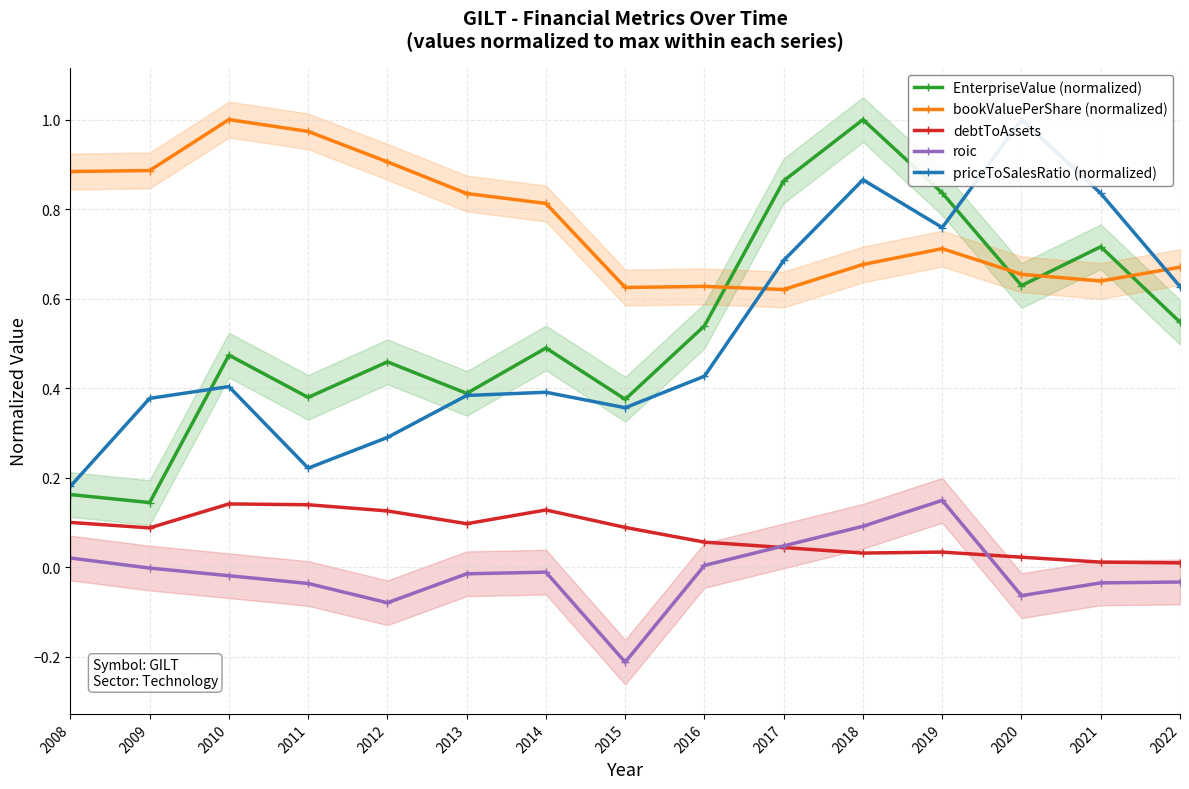

The value of priceToSalesRatio (normalized) at 2015 is 0.4. True or false?

True